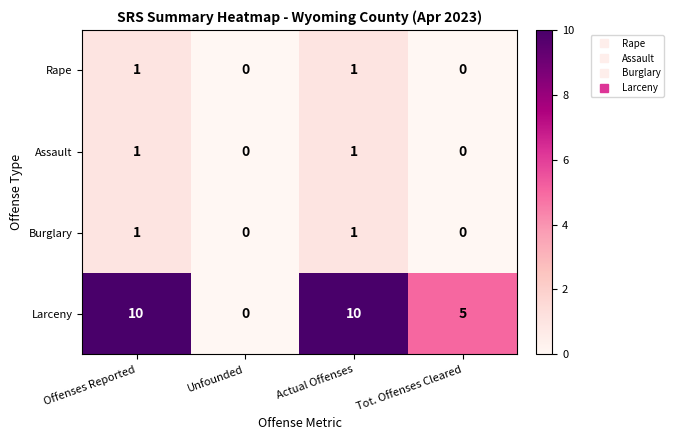

The Assault series shows 1 at Offenses Reported. True or false?

True